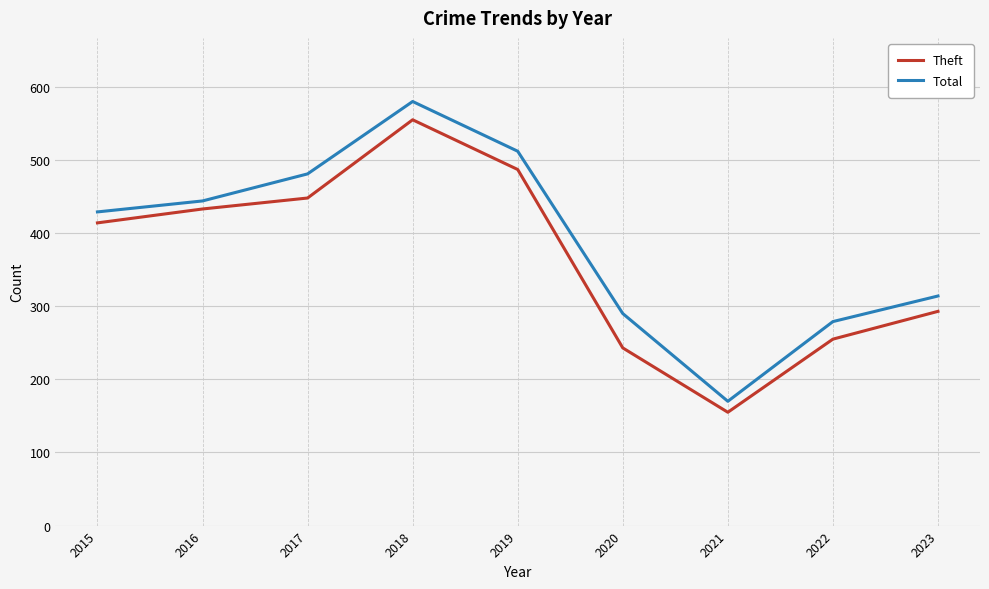

Where is Total nearest to the value 375?

2015